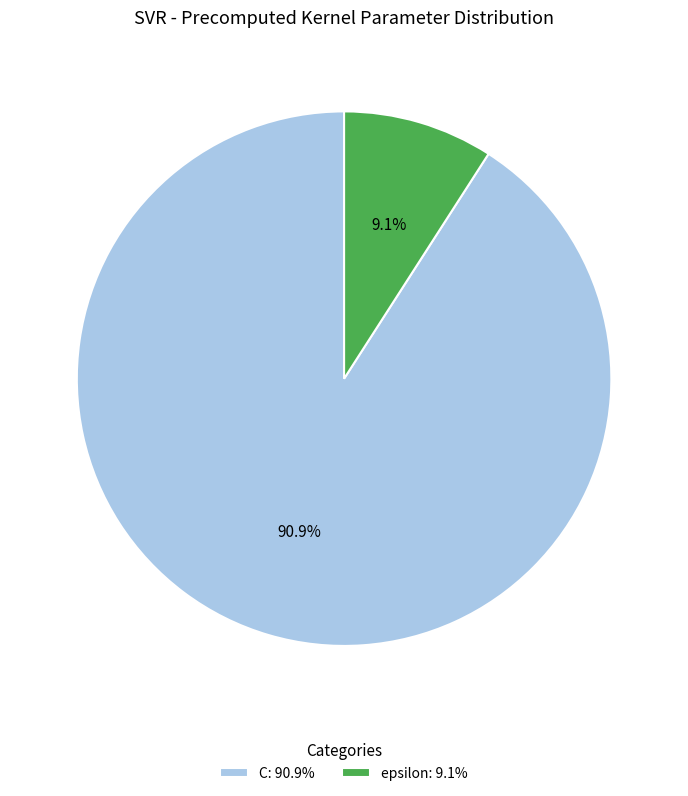

Is there any slice that represents more than half of the pie?

Yes